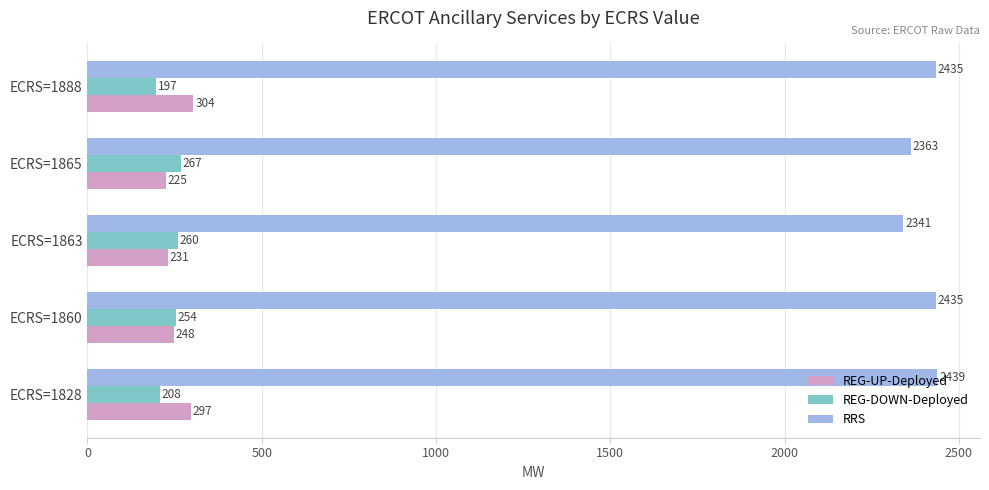

At ECRS=1865, list the series in order from smallest to largest.

REG-UP-Deployed, REG-DOWN-Deployed, RRS